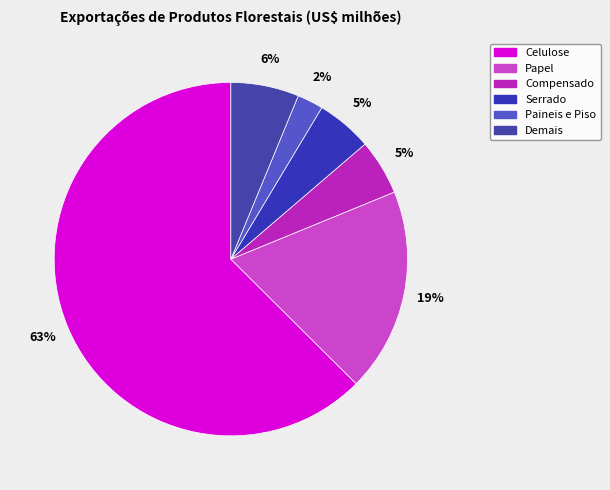

To the nearest percent, what is the average slice percentage?

17%